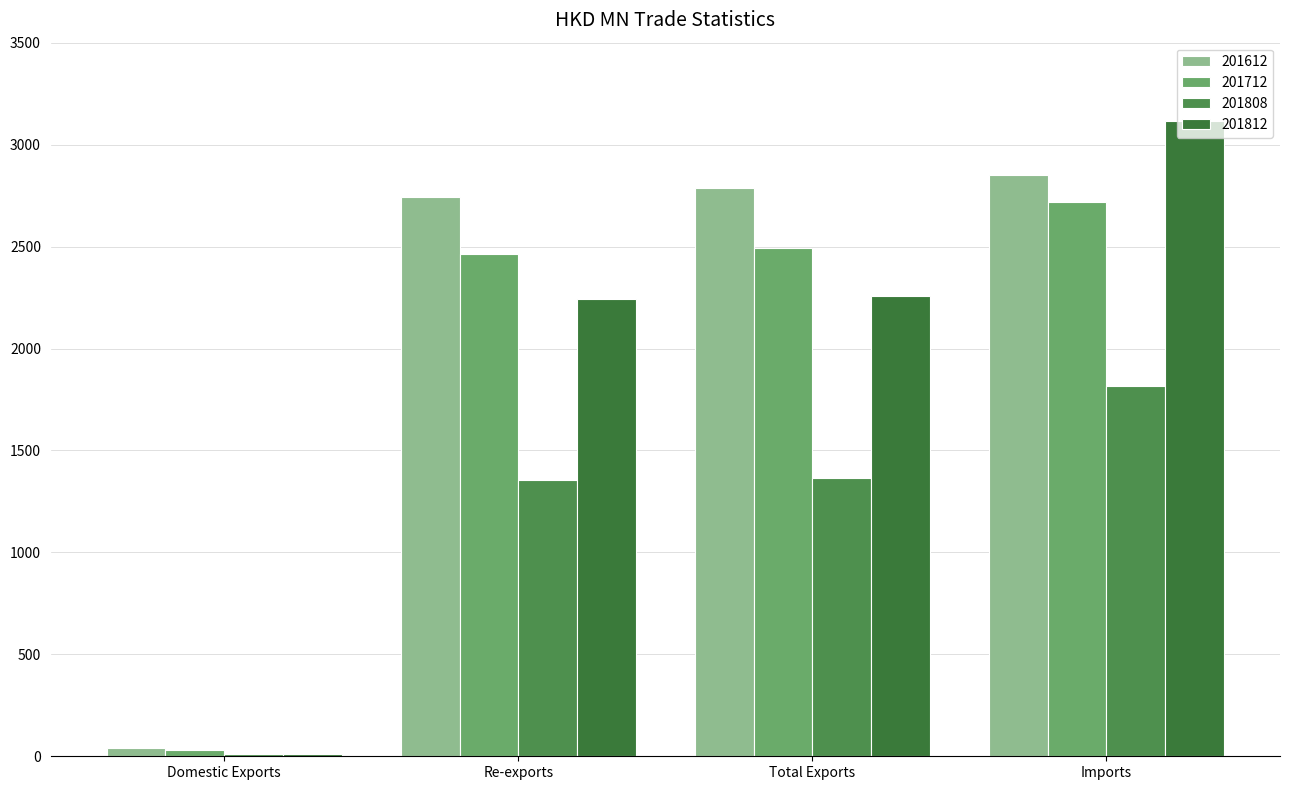

Between Re-exports and Total Exports, which series saw the biggest shift?

201612